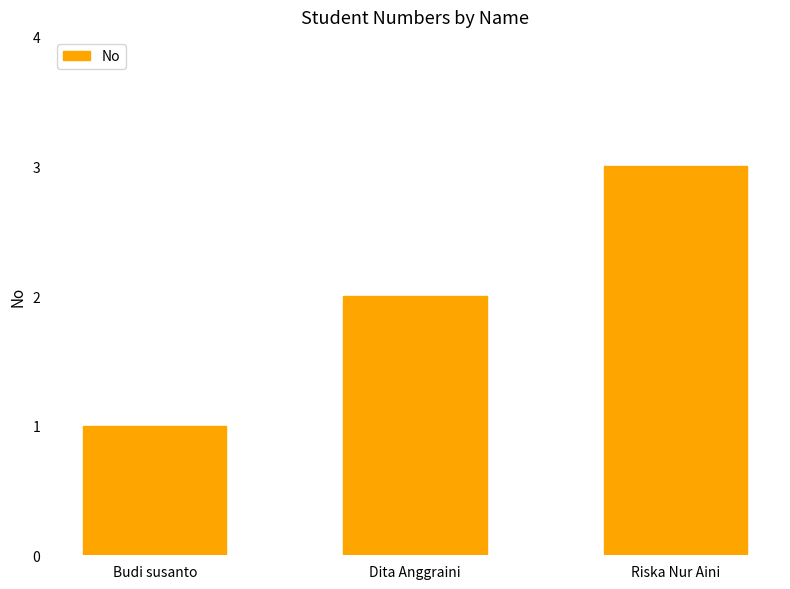

Reading right to left, transcribe all the data shown in this chart.

3	2	1